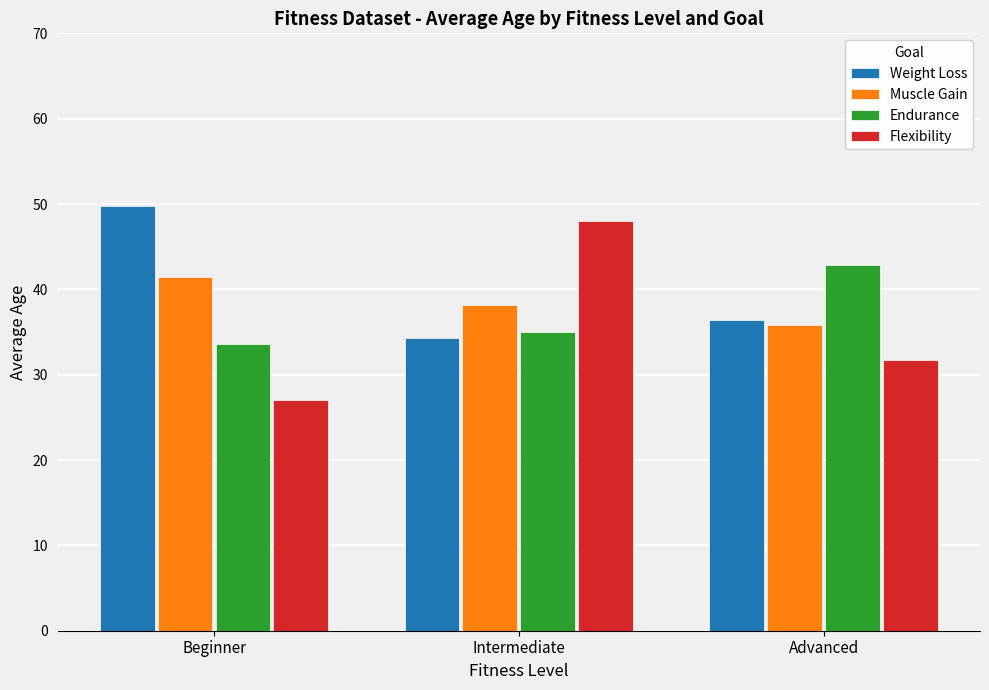

The value of Muscle Gain at Beginner is 14.0. True or false?

False